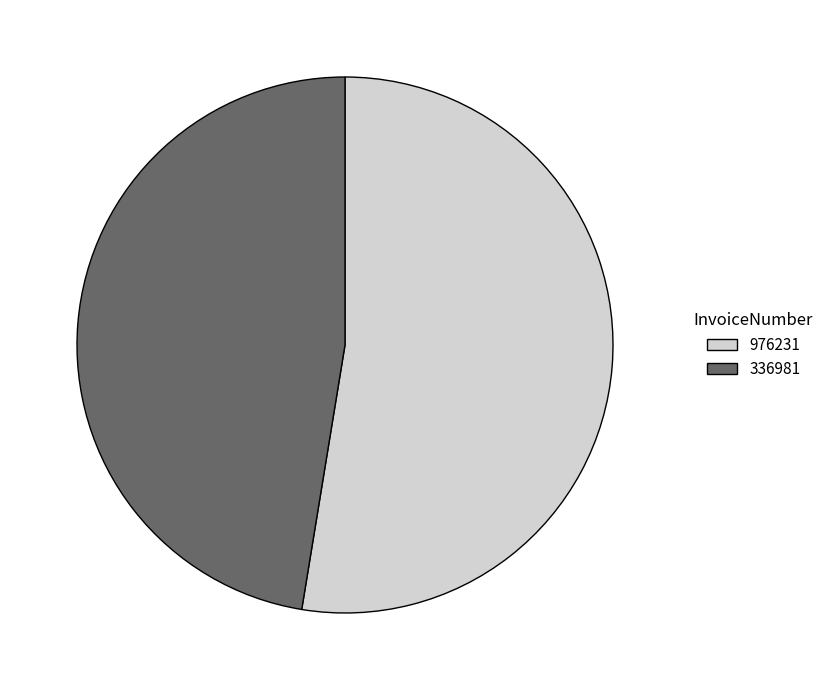

Does 336981 account for over 50% of the chart?

No